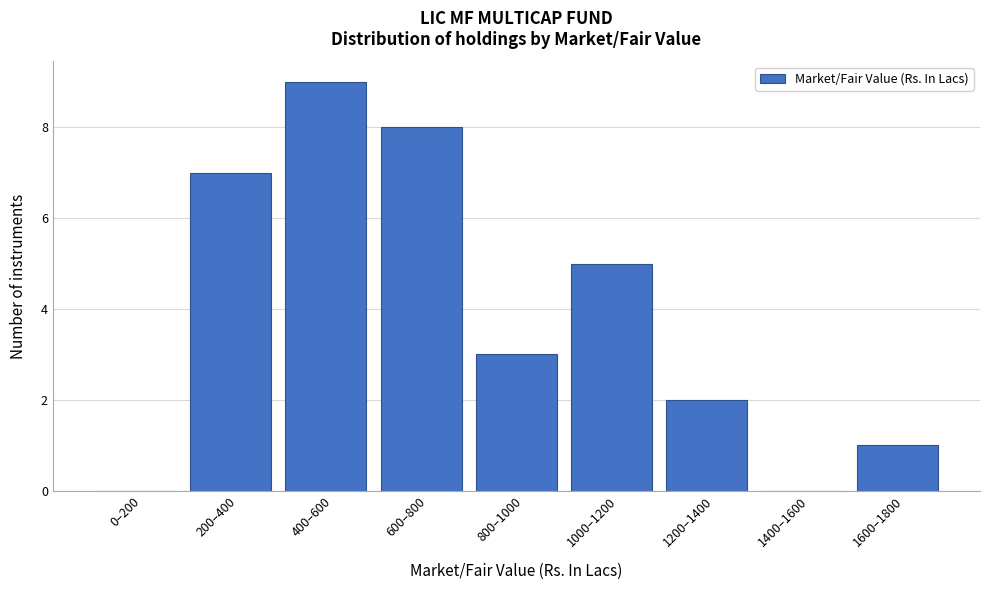

Reading right to left, extract all data points from this chart.

1600–1800=1	1400–1600=0	1200–1400=2	1000–1200=5	800–1000=3	600–800=8	400–600=9	200–400=7	0–200=0